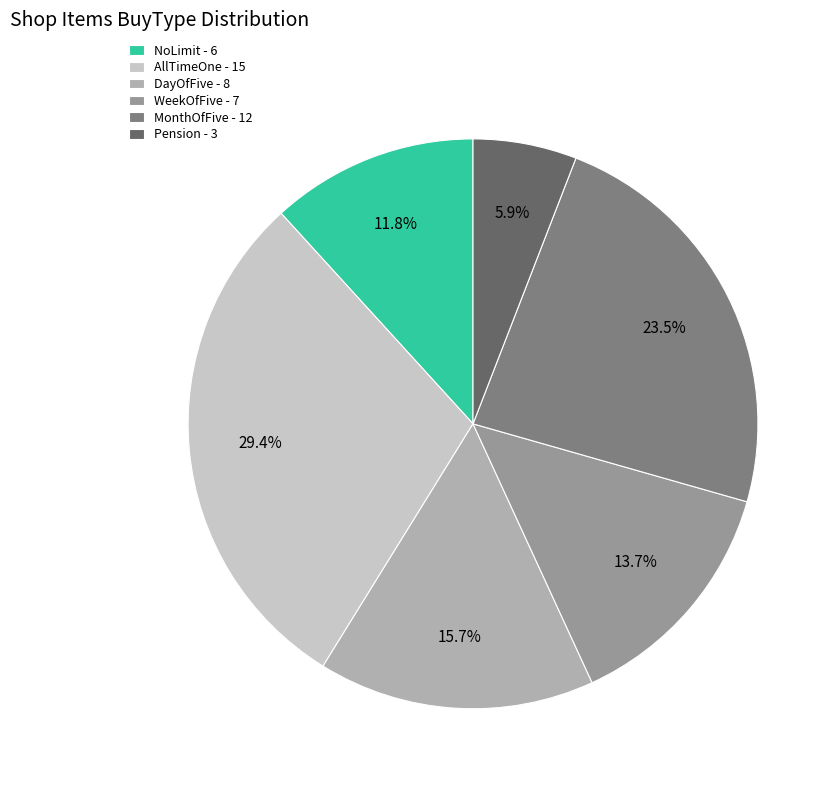

Is there a majority slice in this chart?

No